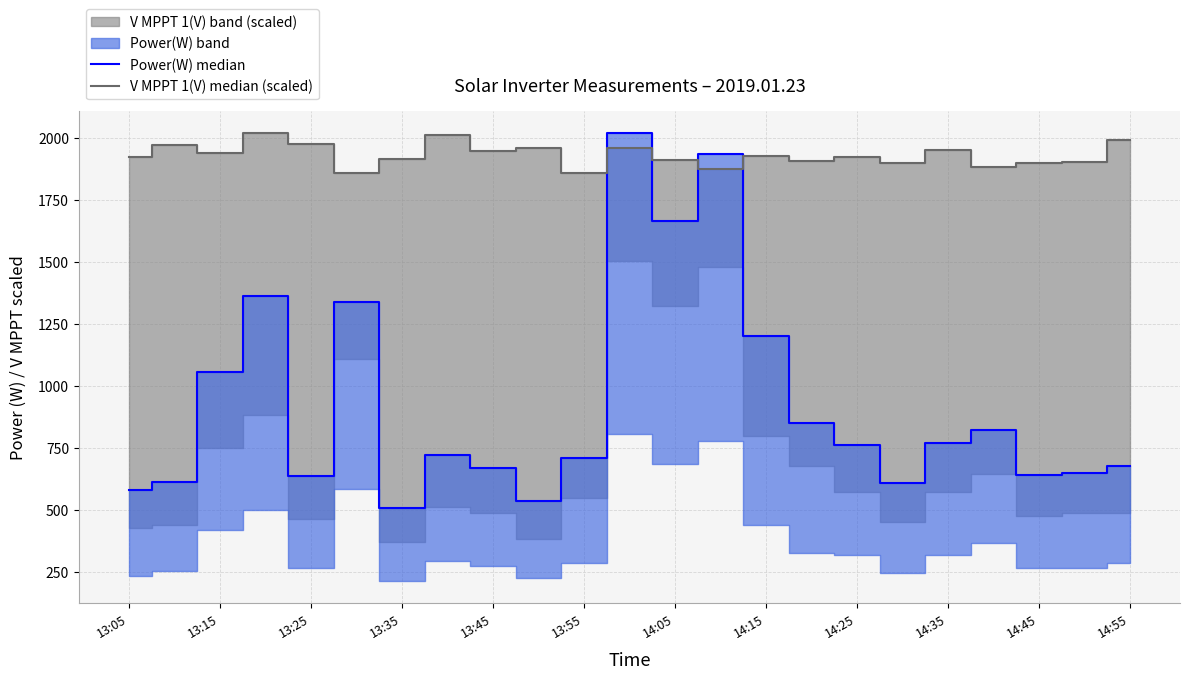

True or false: V MPPT 1(V) median (scaled) and Power(W) median cross at least once.

True